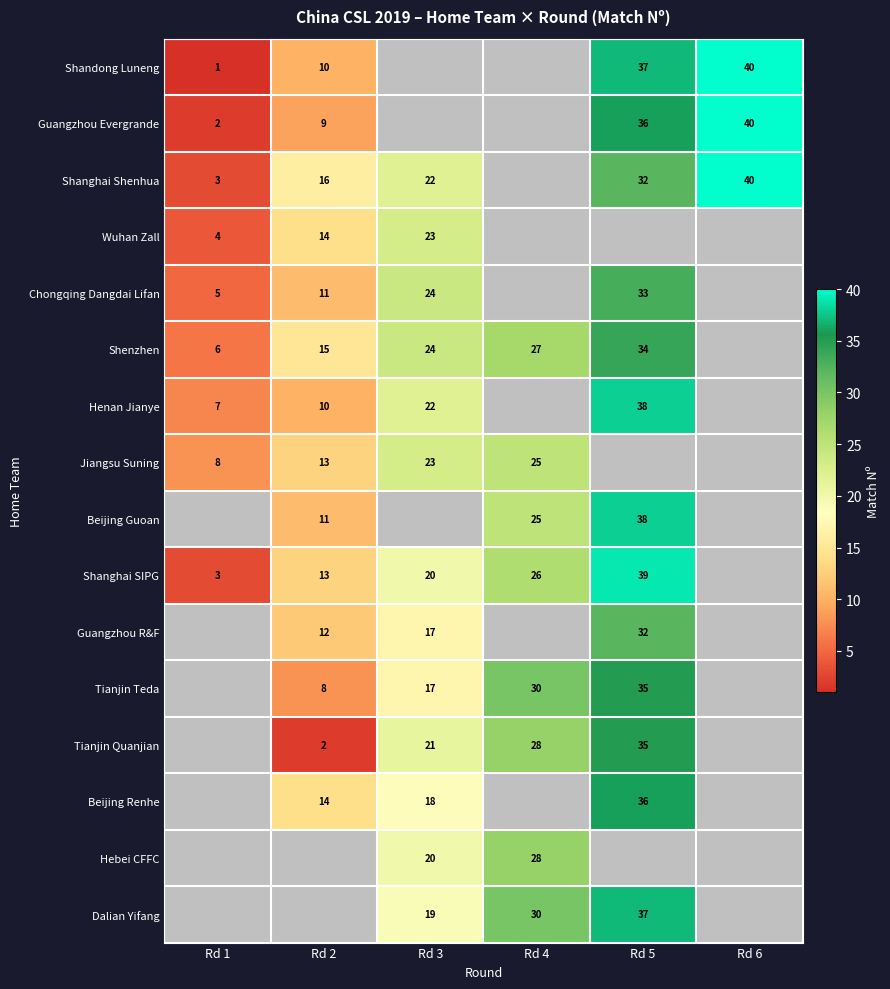

At how many categories does at least one series exceed 3?

6